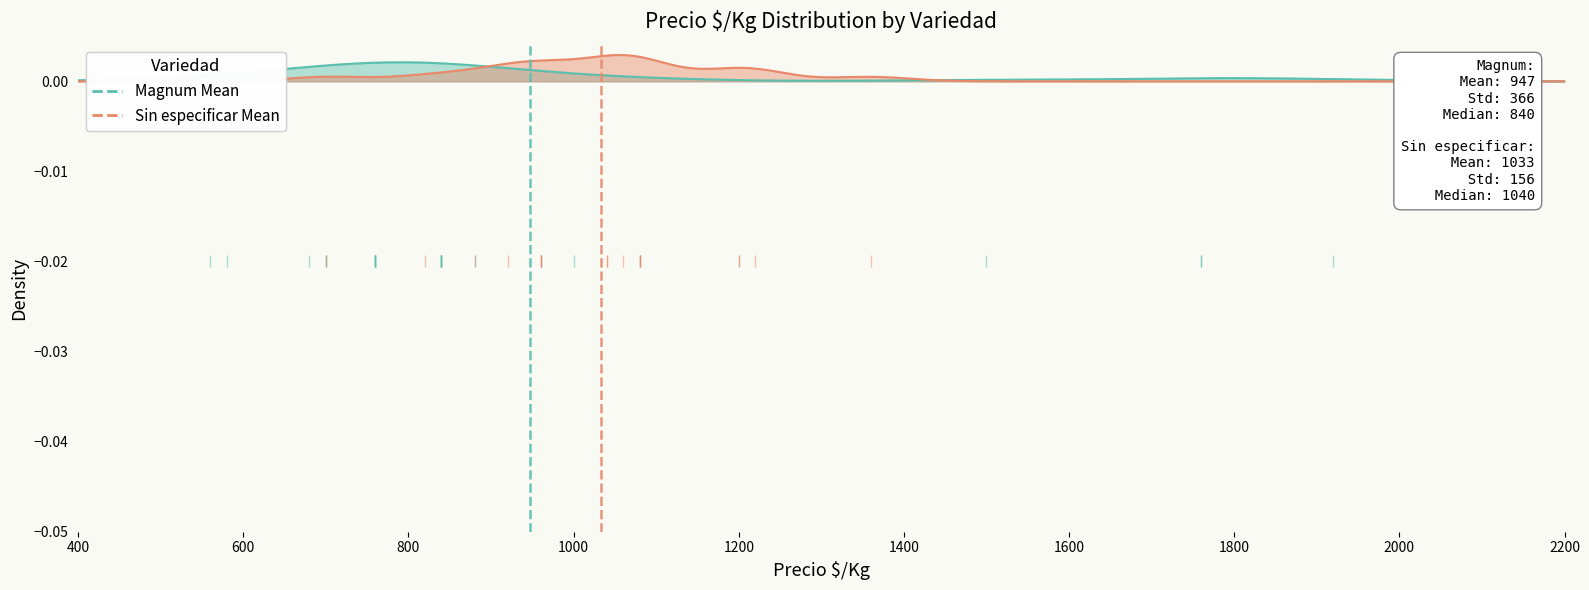

Which has a higher value, 600 or 400?

600